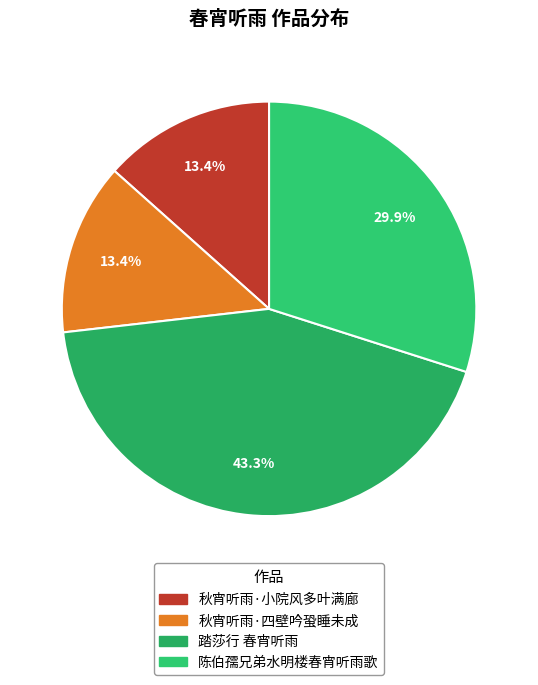

Which slice is the smallest?

秋宵听雨·四壁吟蛩睡未成